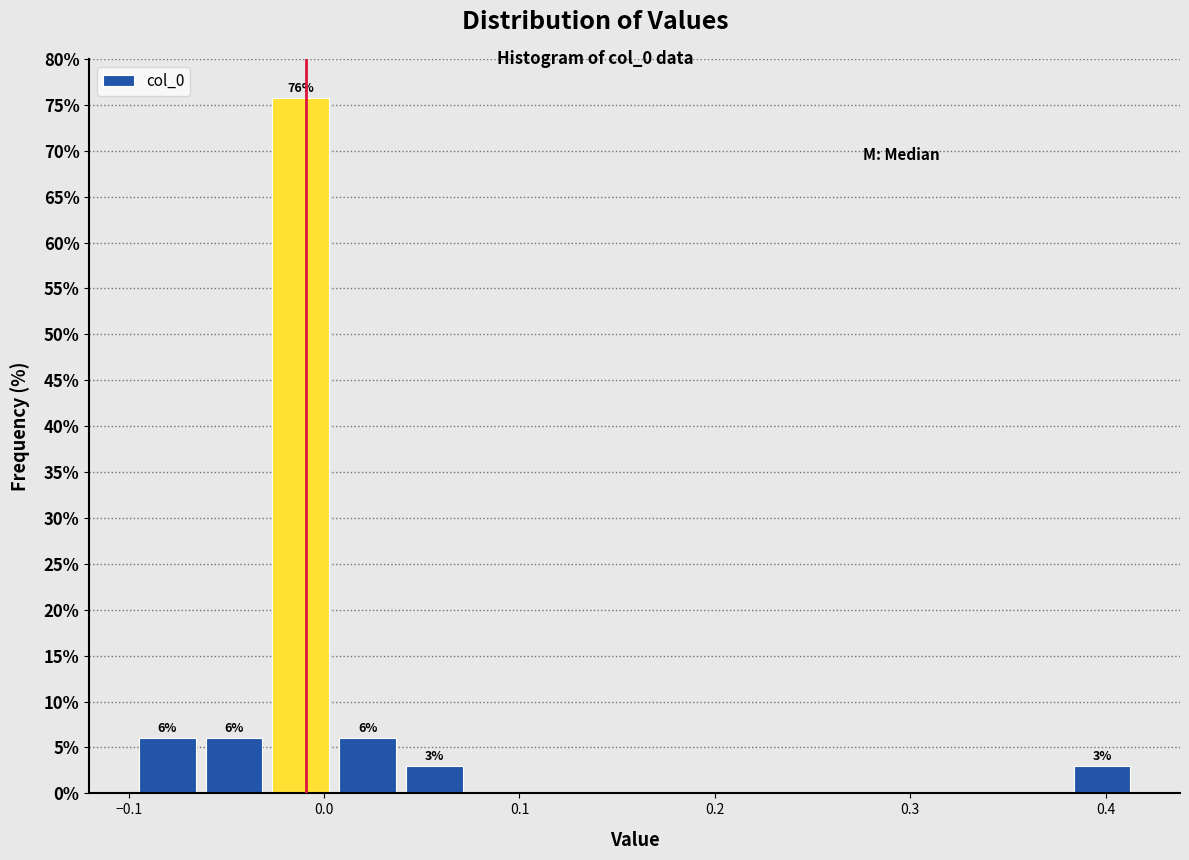

Read against the x-axis, roughly where is the centre of the tallest bar?

-0.01